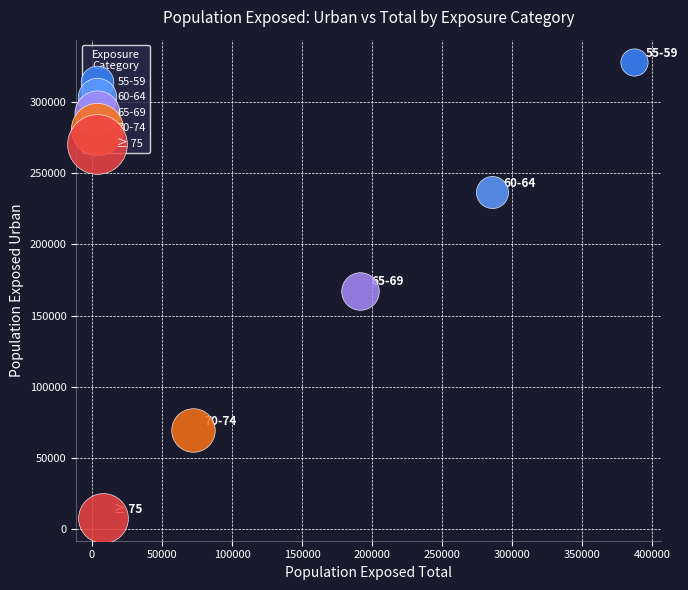

Which series contains the highest Y value?

55-59